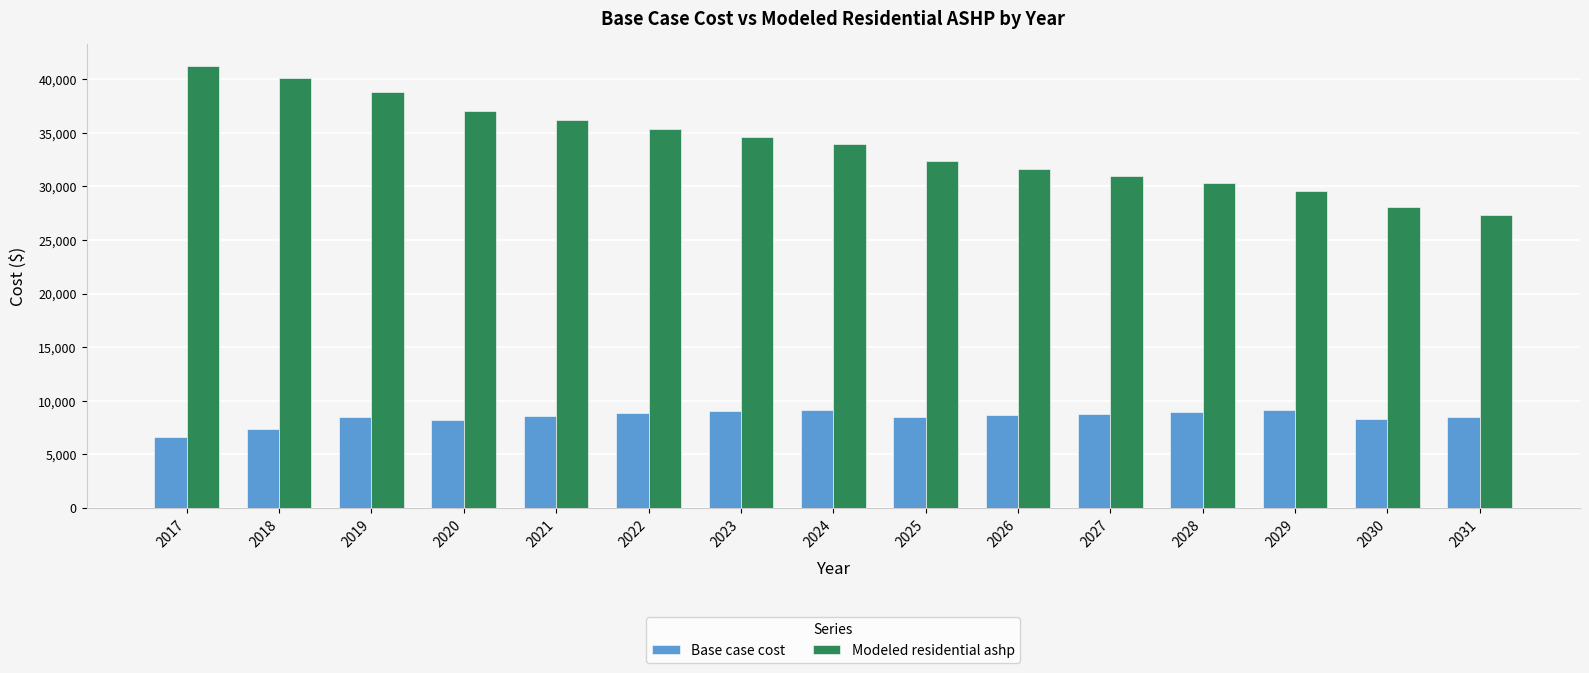

What is the maximum value for Base case cost?

9139.3